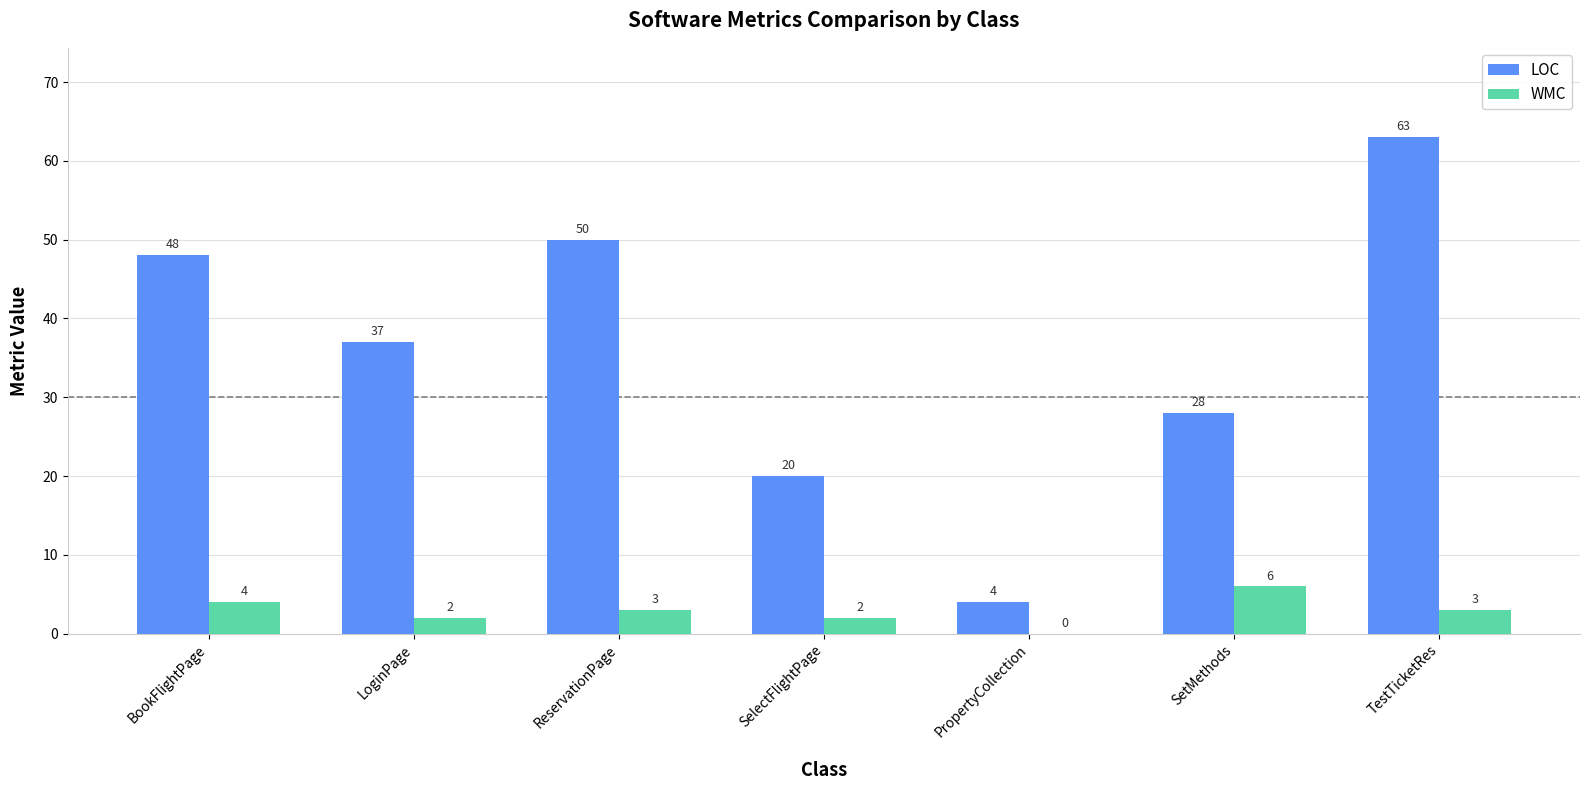

How many data points does each series have?

7